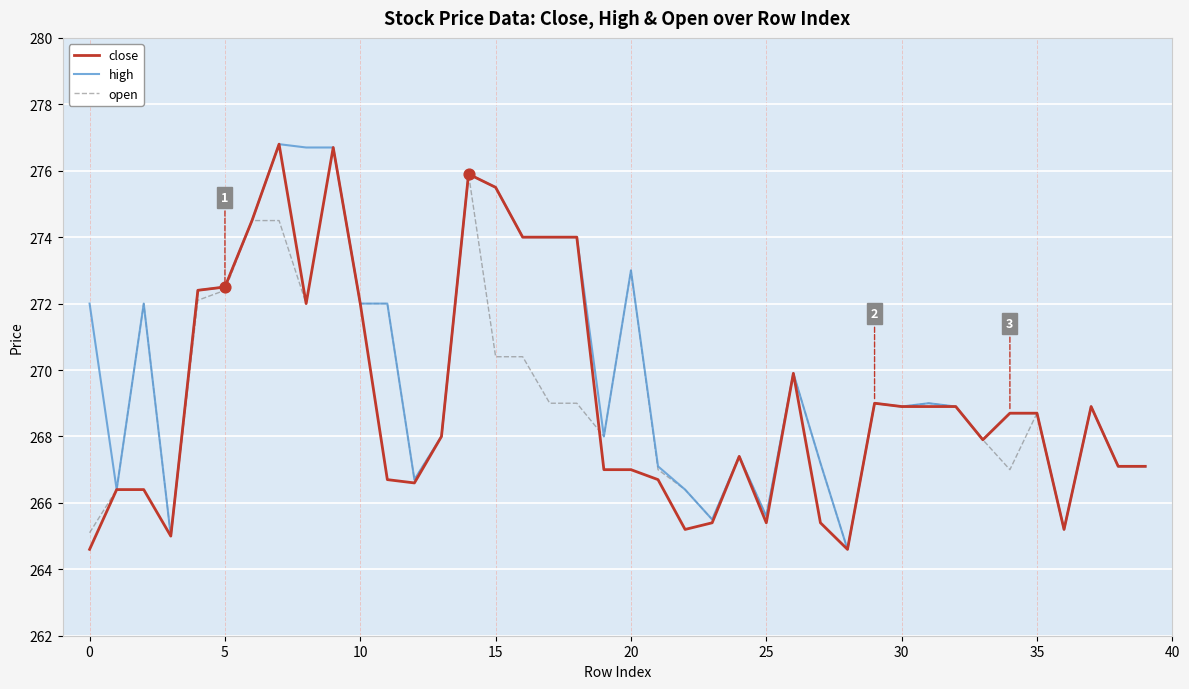

Which series has the largest total across all categories?

high